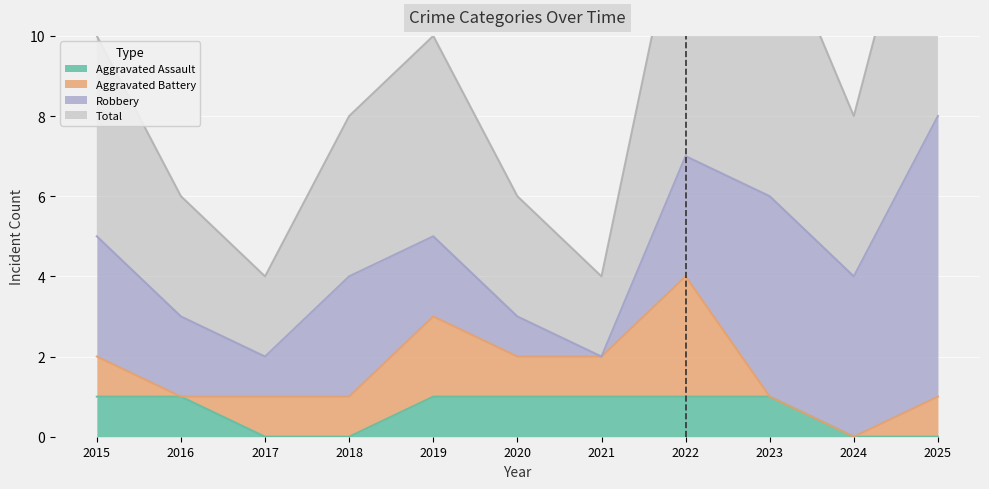

What is the value of the Aggravated Assault point at the 5th from the left?

1